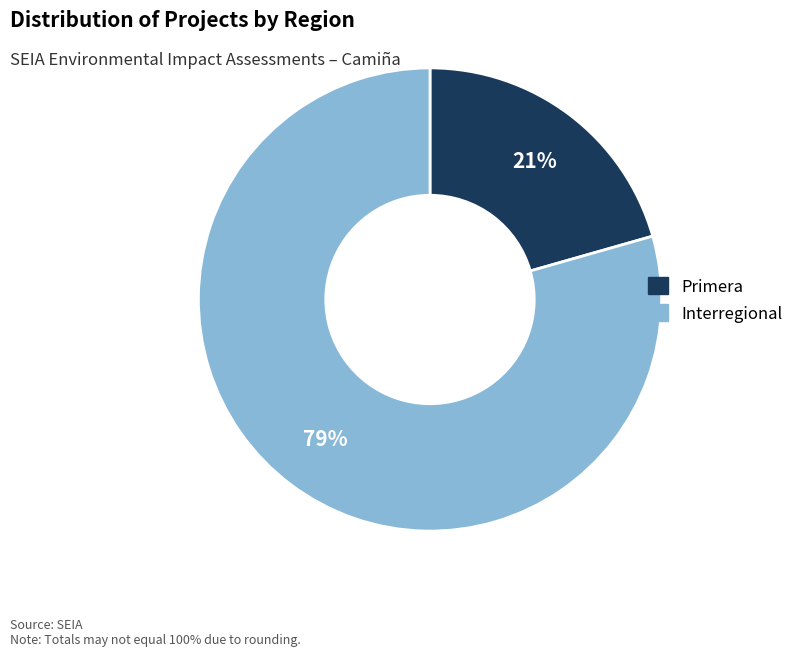

Is there any slice that represents more than half of the pie?

Yes